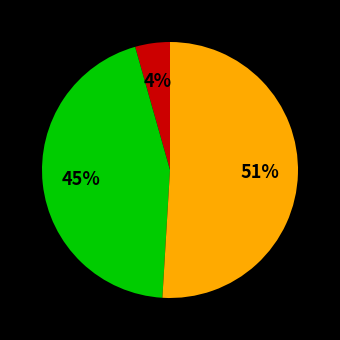

Is there a majority slice in this chart?

Yes